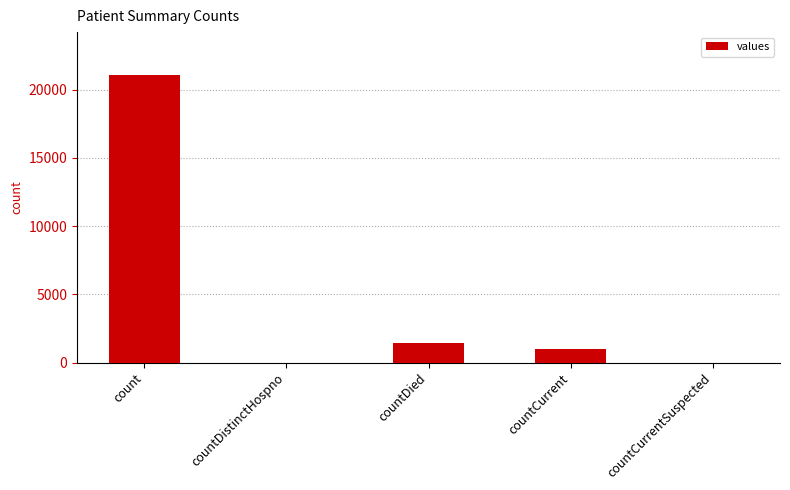

What is the sum of the values at countCurrentSuspected and countCurrent?

1006